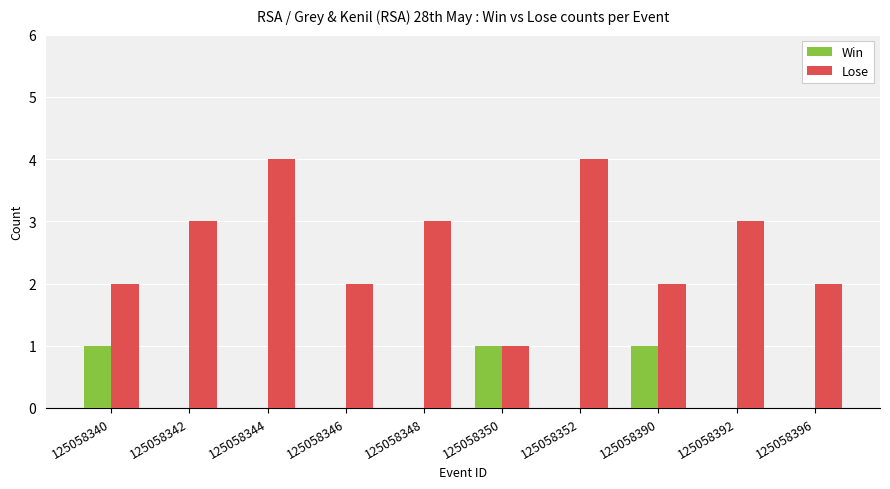

Reading right to left, transcribe all the data shown in this chart.

Win: 125058396=0	125058392=0	125058390=1	125058352=0	125058350=1	125058348=0	125058346=0	125058344=0	125058342=0	125058340=1
Lose: 125058396=2	125058392=3	125058390=2	125058352=4	125058350=1	125058348=3	125058346=2	125058344=4	125058342=3	125058340=2